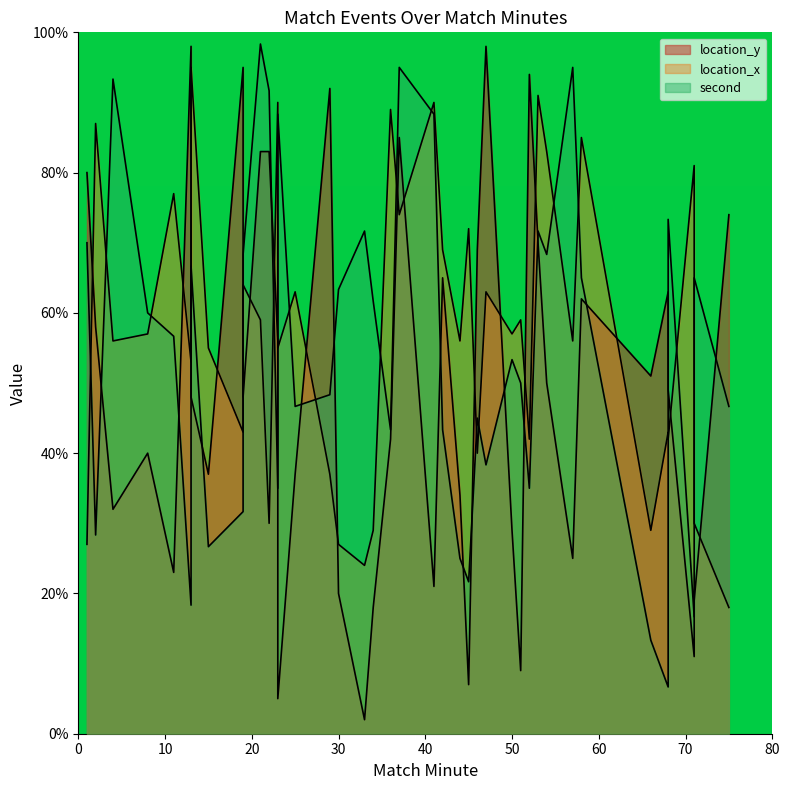

What is the value of the location_x point at the 28th from the left?

57.0